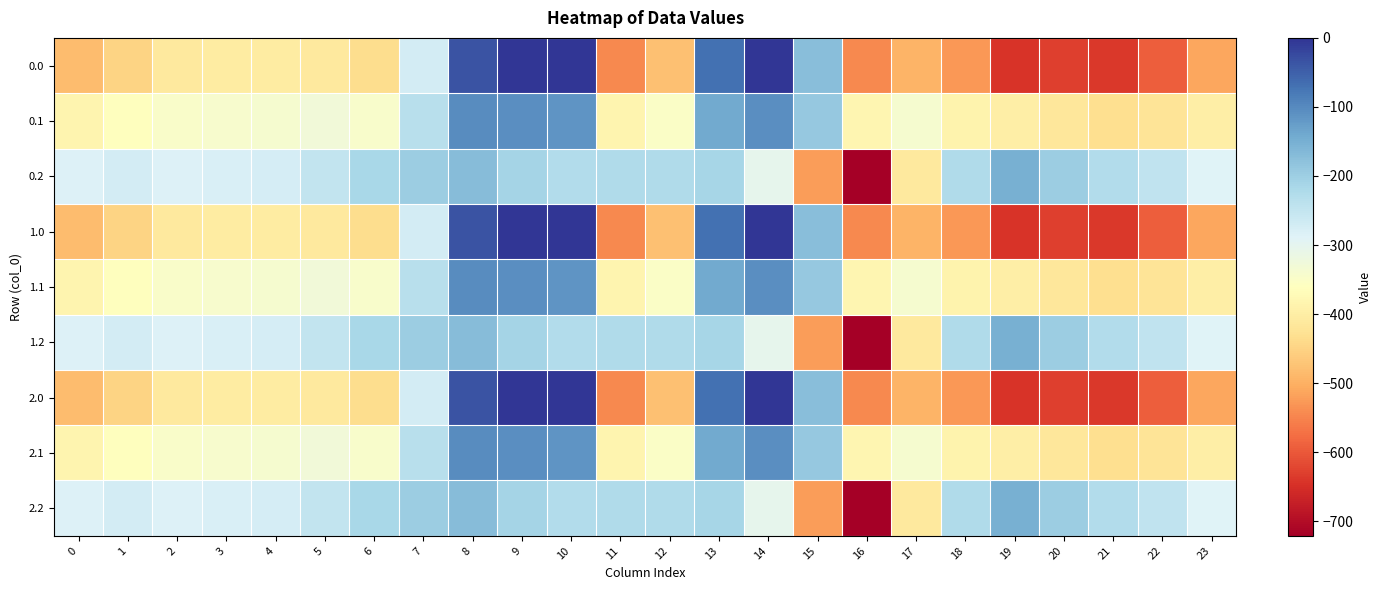

List the series in order of their peak value, lowest first.

0.2, 1.2, 2.2, 0.1, 1.1, 2.1, 0.0, 1.0, 2.0